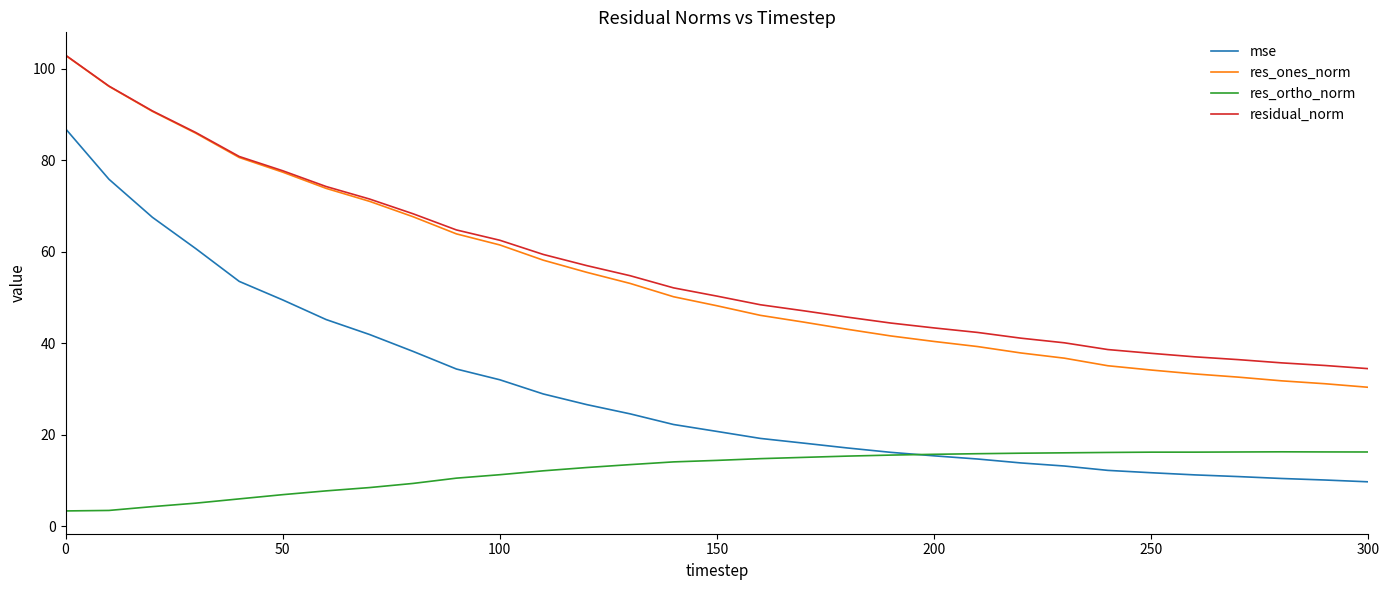

What is the maximum value for res_ones_norm?

102.9